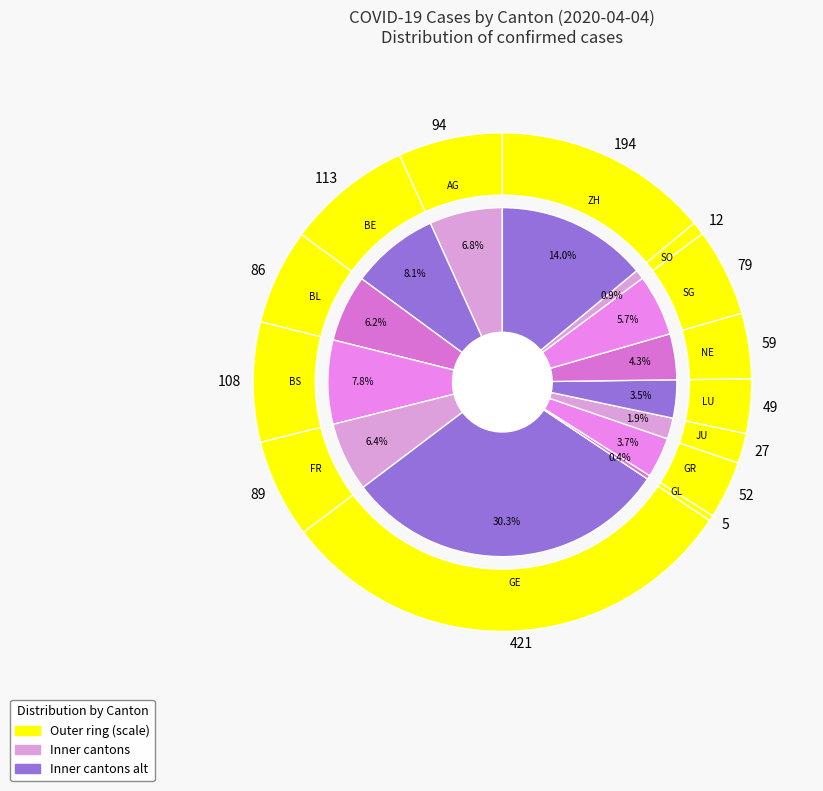

How many slices are in this pie chart?

14